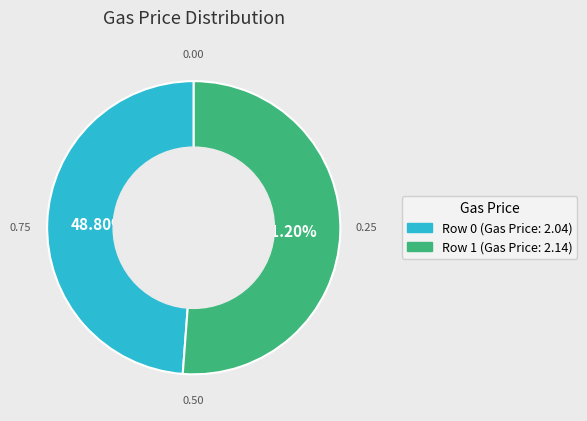

Does any single category account for the majority?

Yes